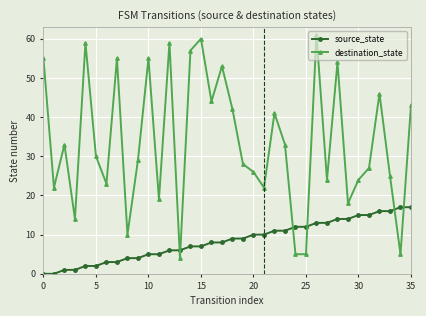

Which series has the largest total across all categories?

destination_state